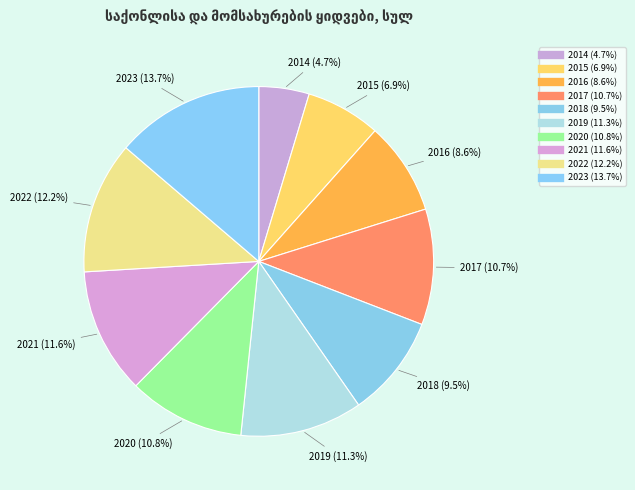

Rank the categories by value from highest to lowest.

2023, 2022, 2021, 2019, 2020, 2017, 2018, 2016, 2015, 2014